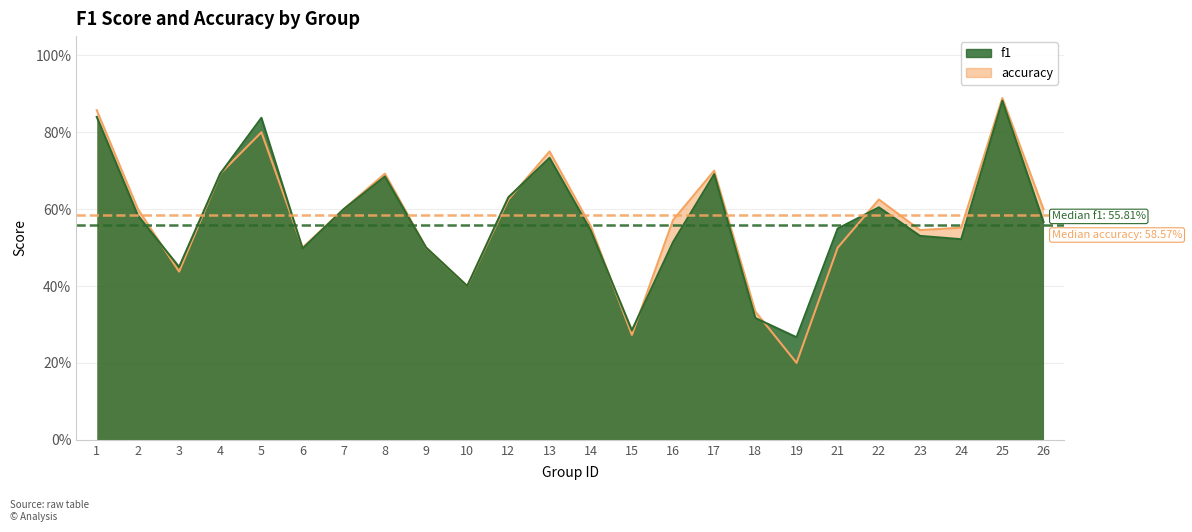

Is it true that accuracy equals 0.8 at 5?

True